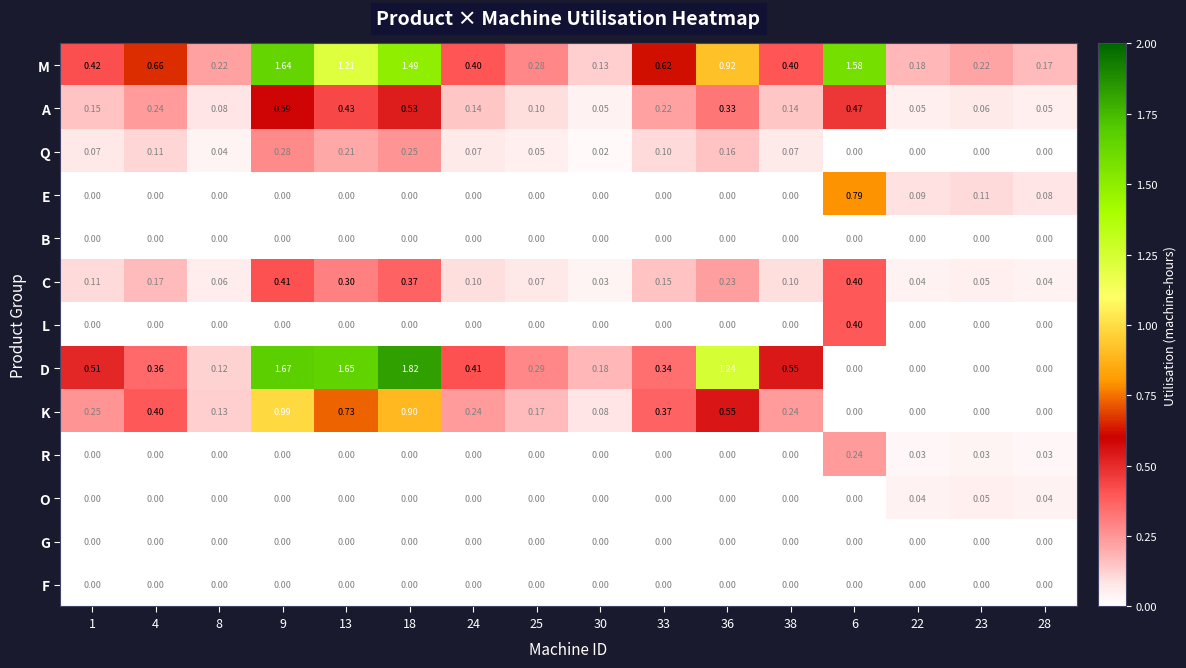

Which series has the widest spread of values?

D